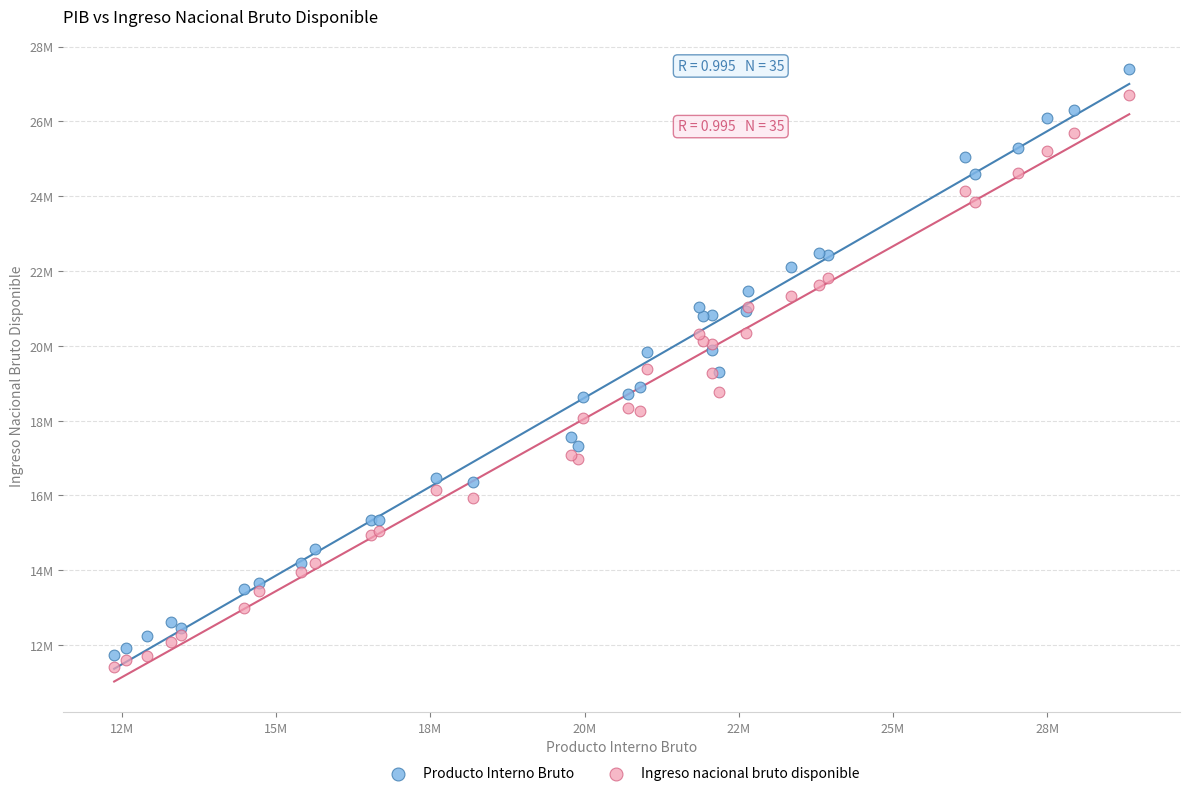

What are all the series names shown in the legend?

Producto Interno Bruto, Ingreso nacional bruto disponible